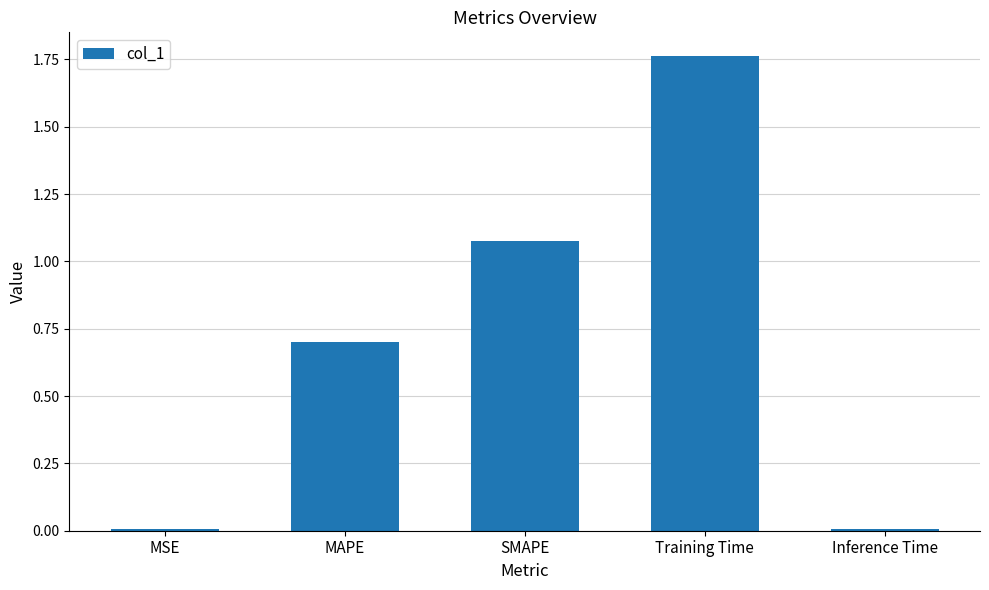

The value at MSE is 0.0. True or false?

True